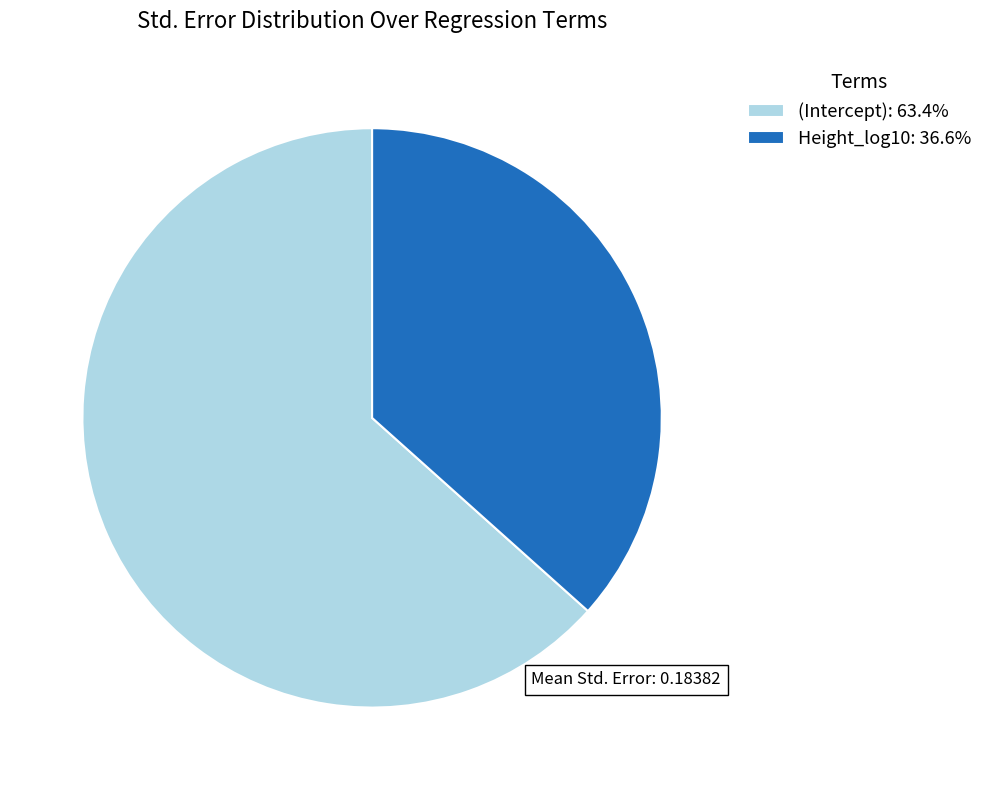

What is the majority slice?

(Intercept)